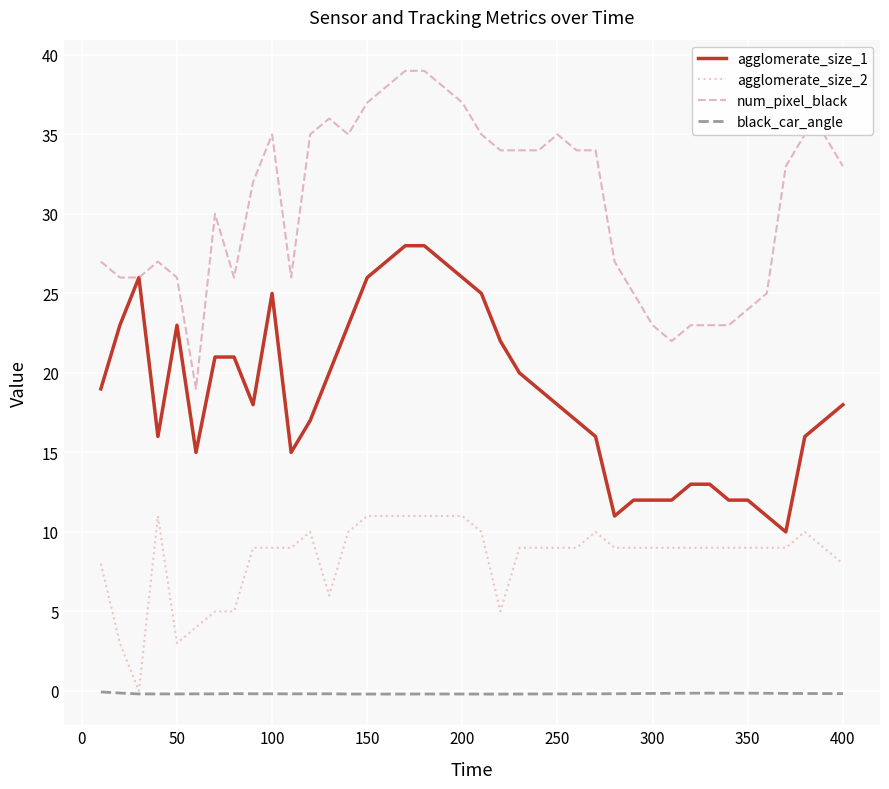

List the series in order of their overall mean, lowest first.

black_car_angle, agglomerate_size_2, agglomerate_size_1, num_pixel_black